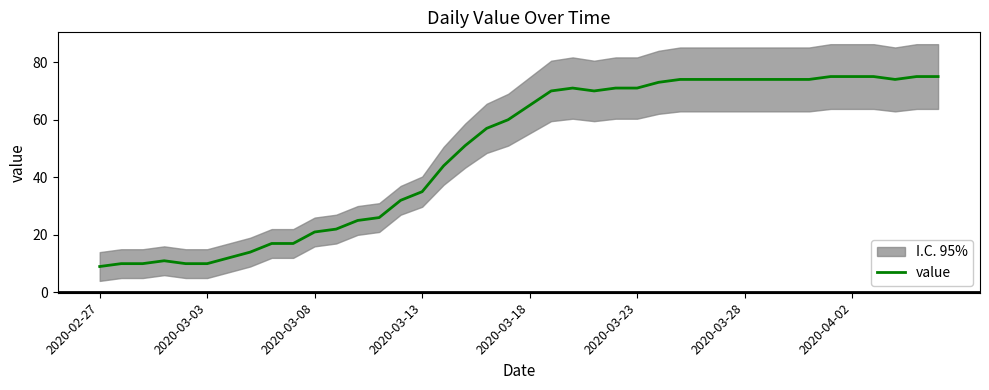

Between 36 and 9, which is larger?

36